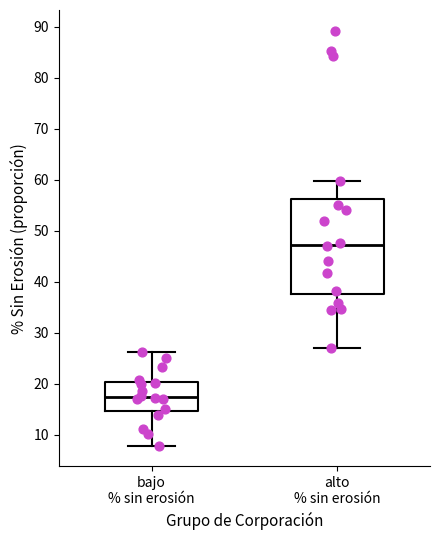

Comparing the boxes themselves (not the whiskers), which one is the tallest?

alto % sin erosión